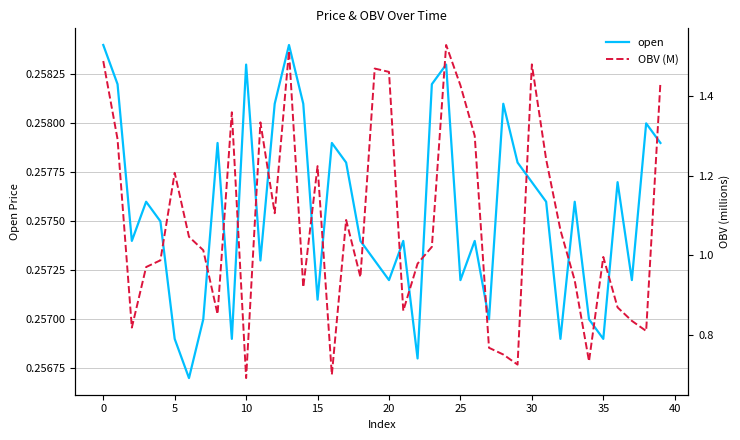

True or false: open has a value of 0.4 at 35.

False